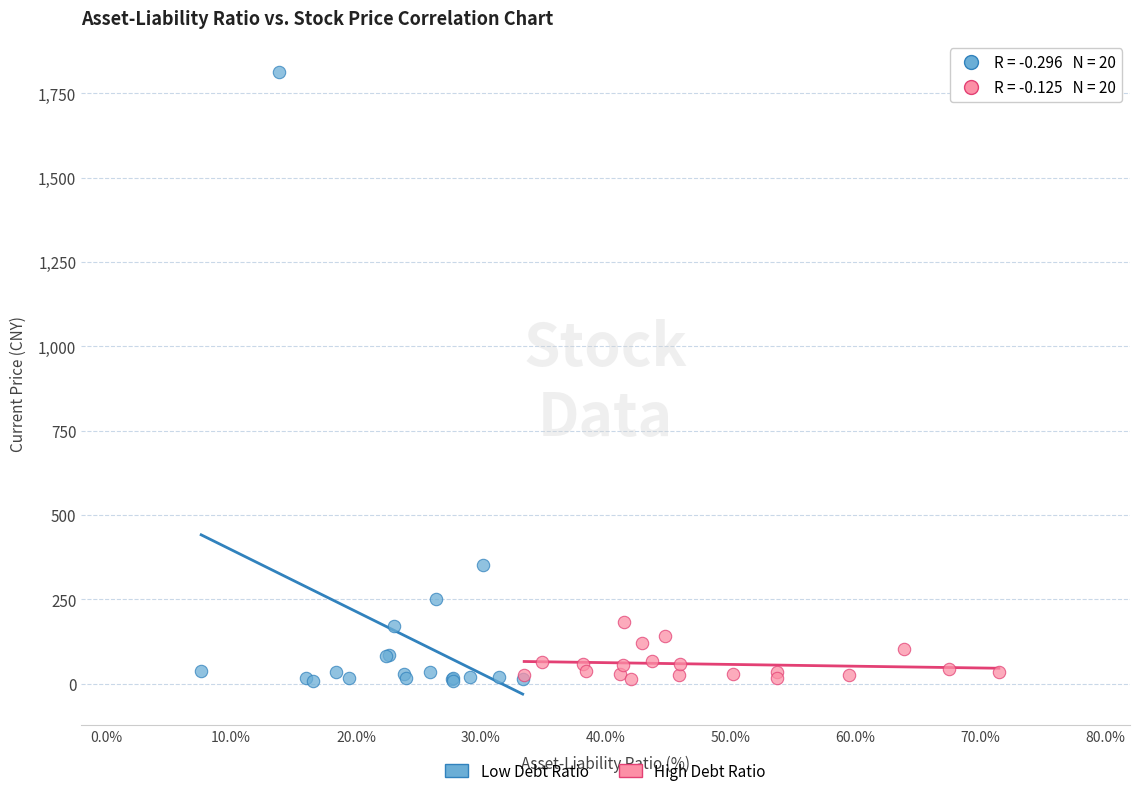

Which series reaches the maximum Y coordinate?

Low Debt Ratio